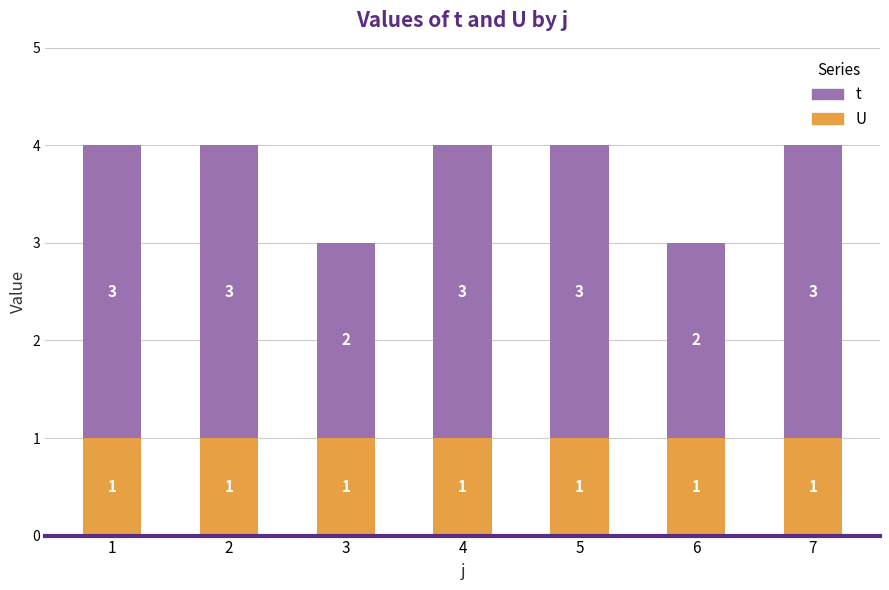

What is the total value across all series at 3?

3